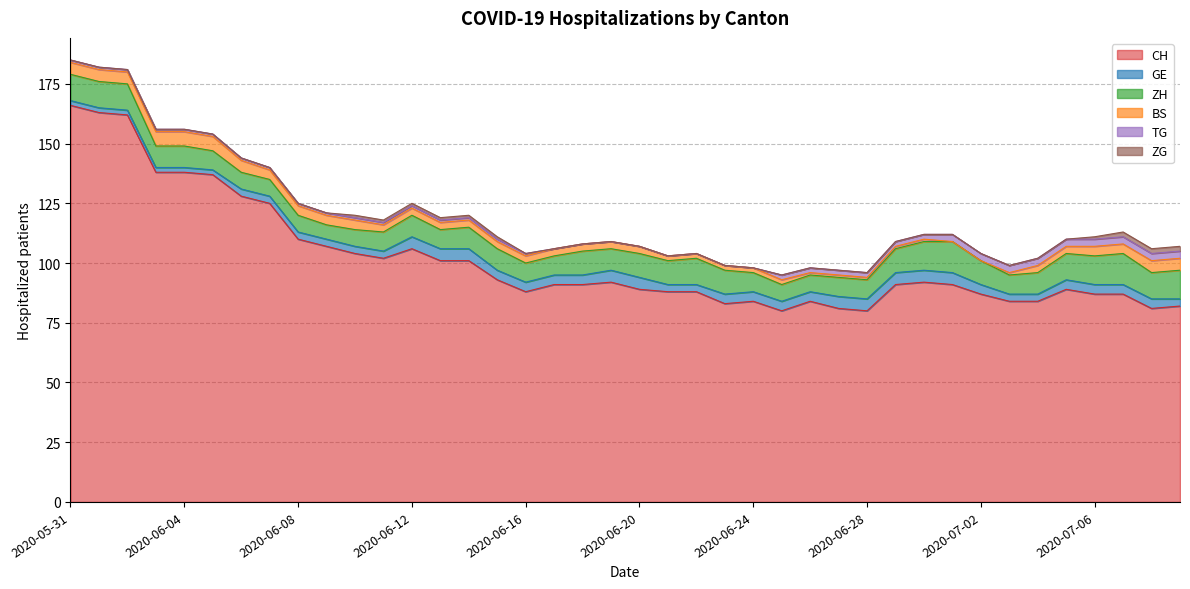

What is the difference between the maximum and second lowest values in the ZG series?

2